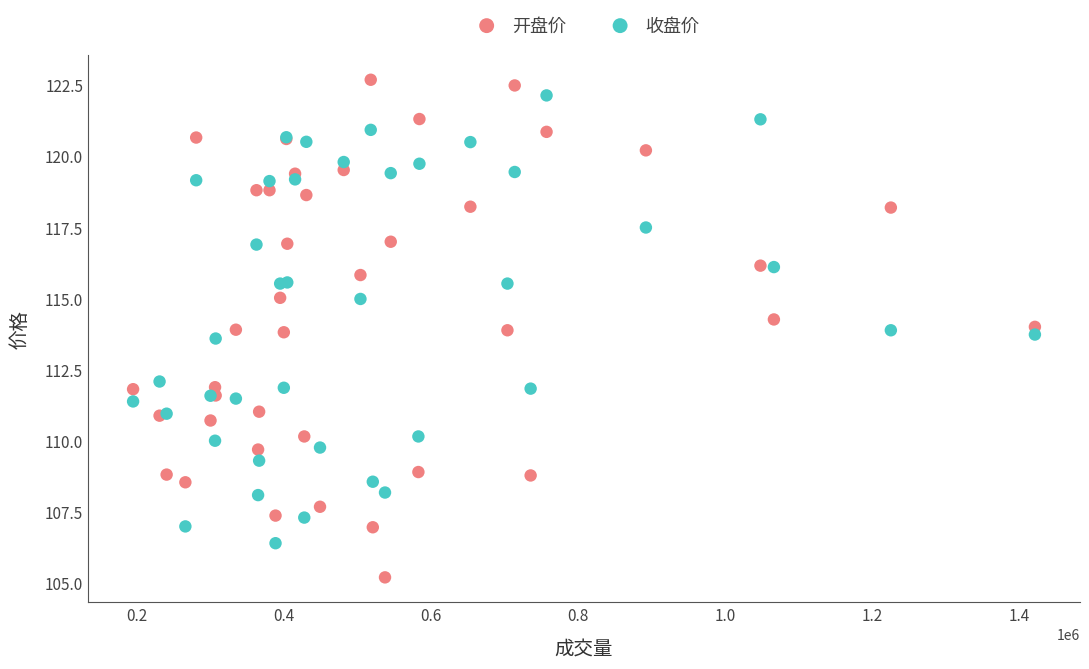

Which series has the largest Y range (max minus min)?

开盘价